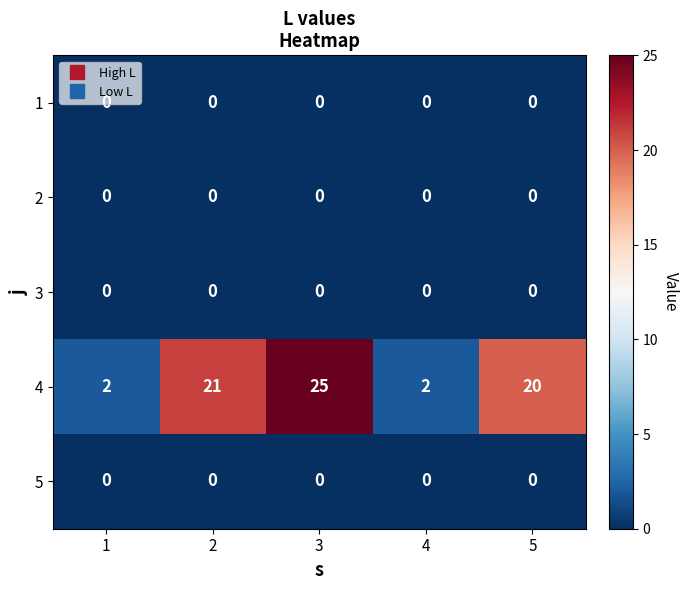

Which series changed the most between 2 and 3?

4